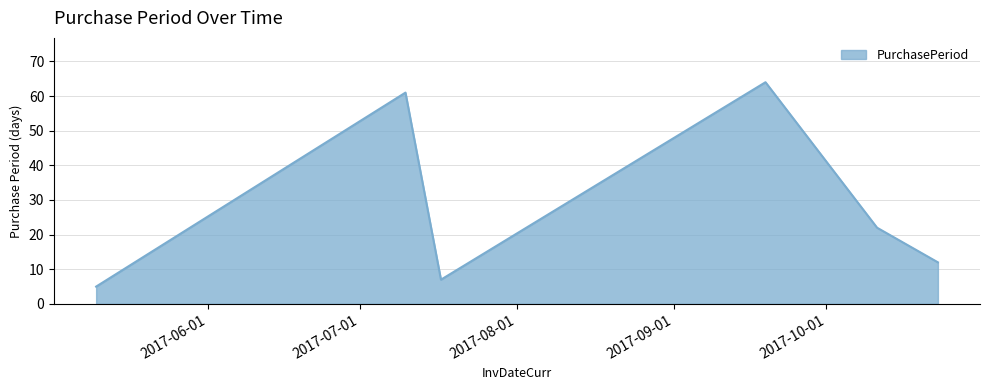

What is the smallest value displayed?

5